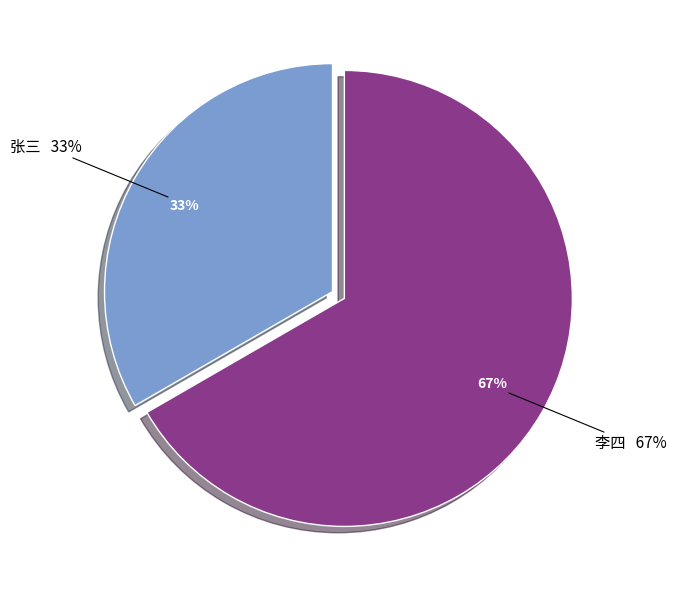

To the nearest percent, what is the combined percentage of 李四 and 张三?

100%